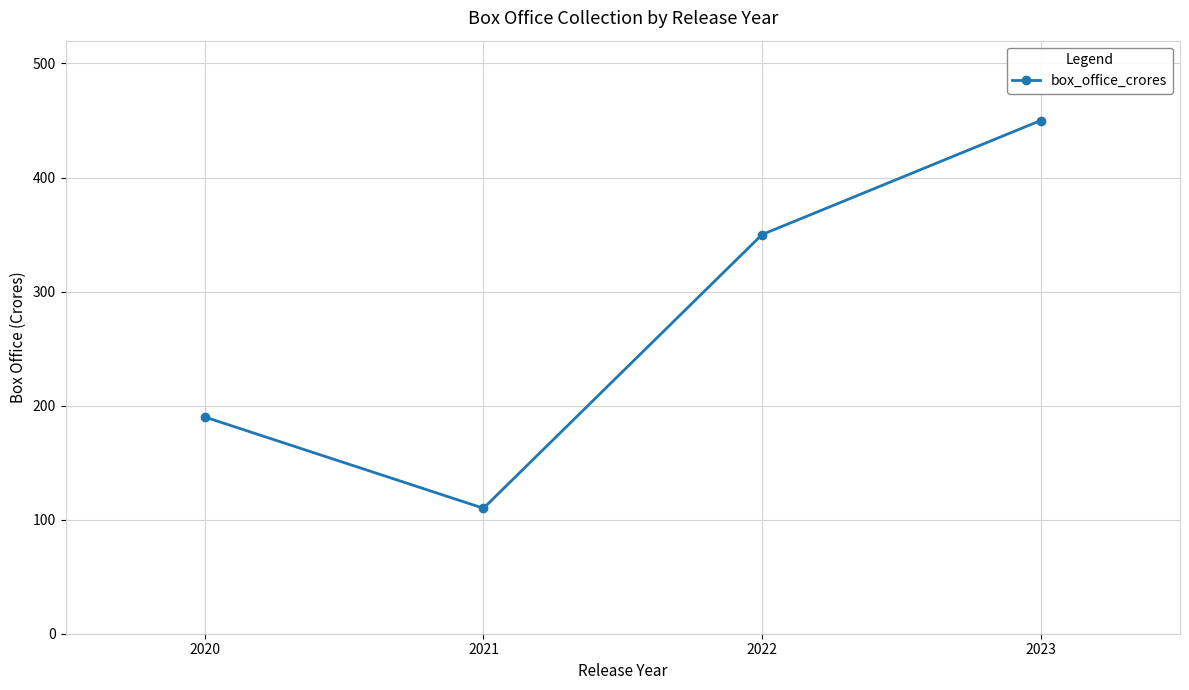

Is this an area chart (filled region under the line)?

No